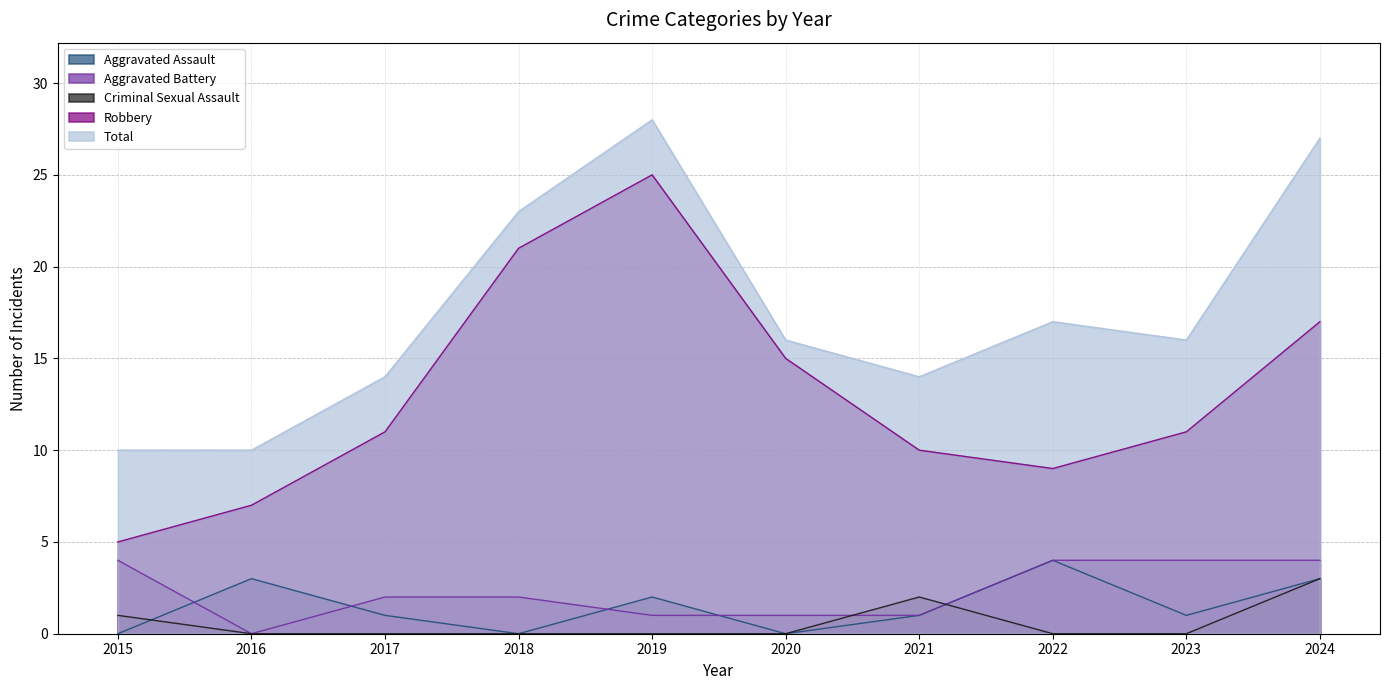

True or false: Criminal Sexual Assault and Total intersect in this chart.

False